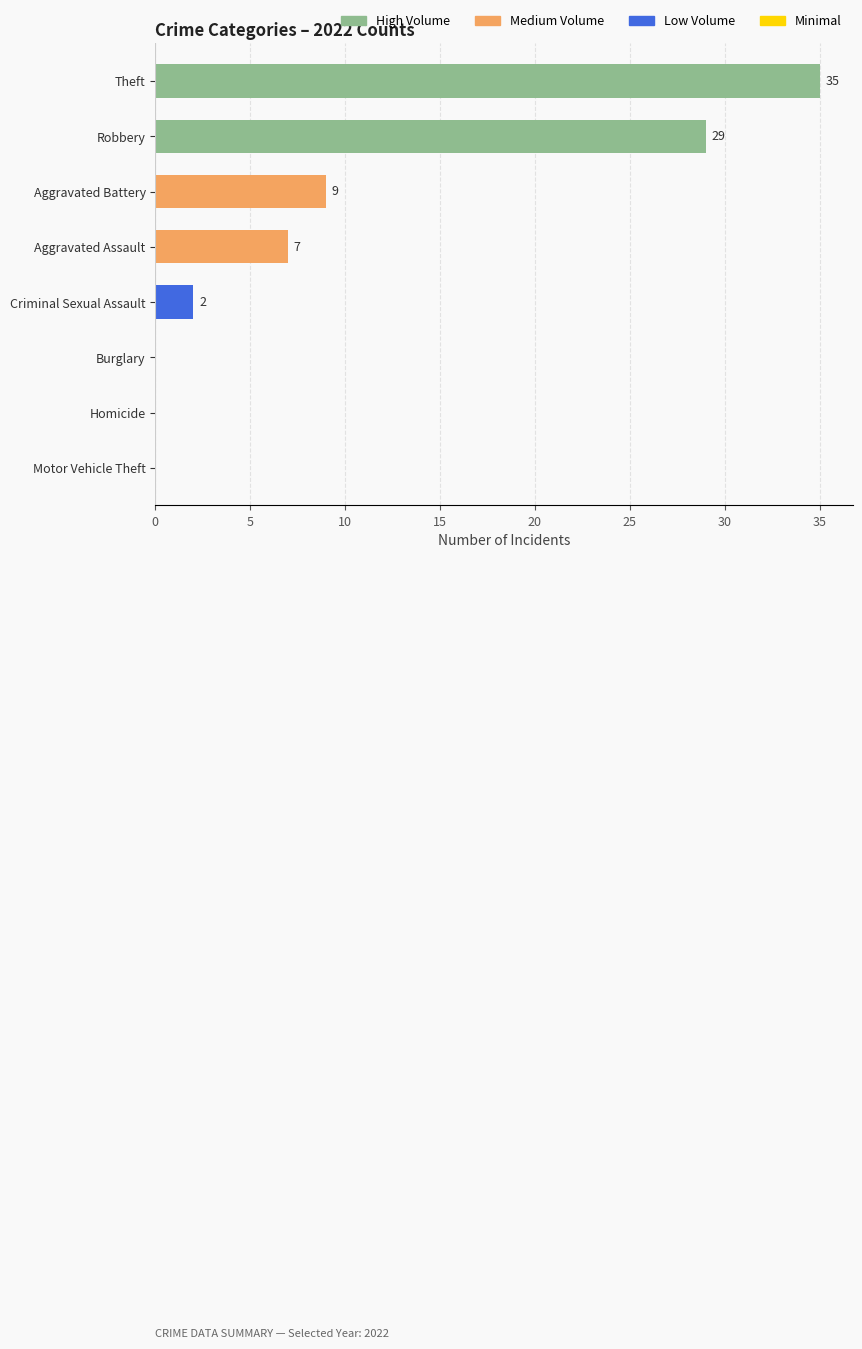

The chart shows a value of 29 at Robbery. True or false?

True